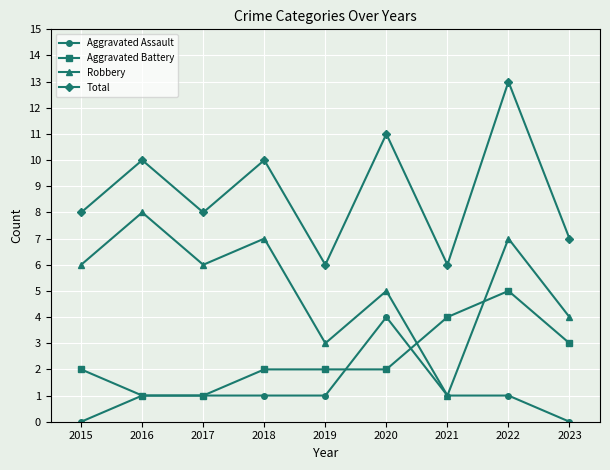

What is the value of the Total point at the 4th from the left?

10